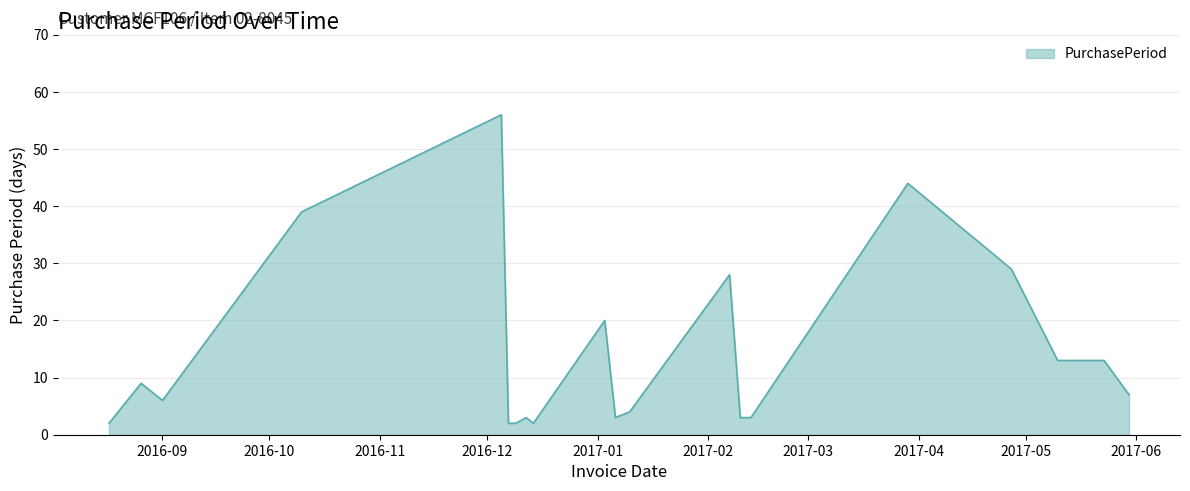

What is the greatest value displayed?

56